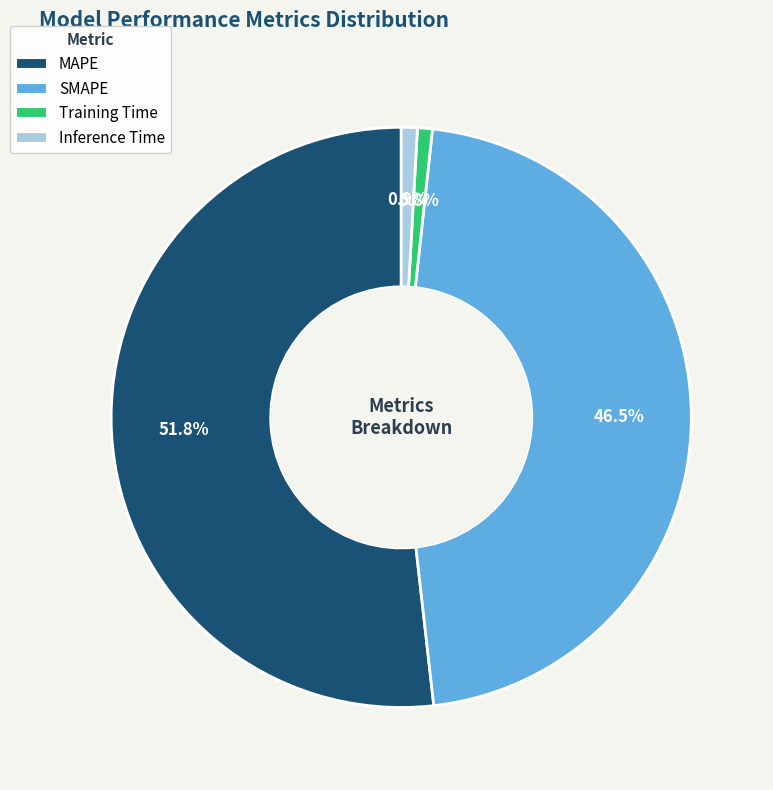

To the nearest percent, what percentage of the pie is MAPE?

52%